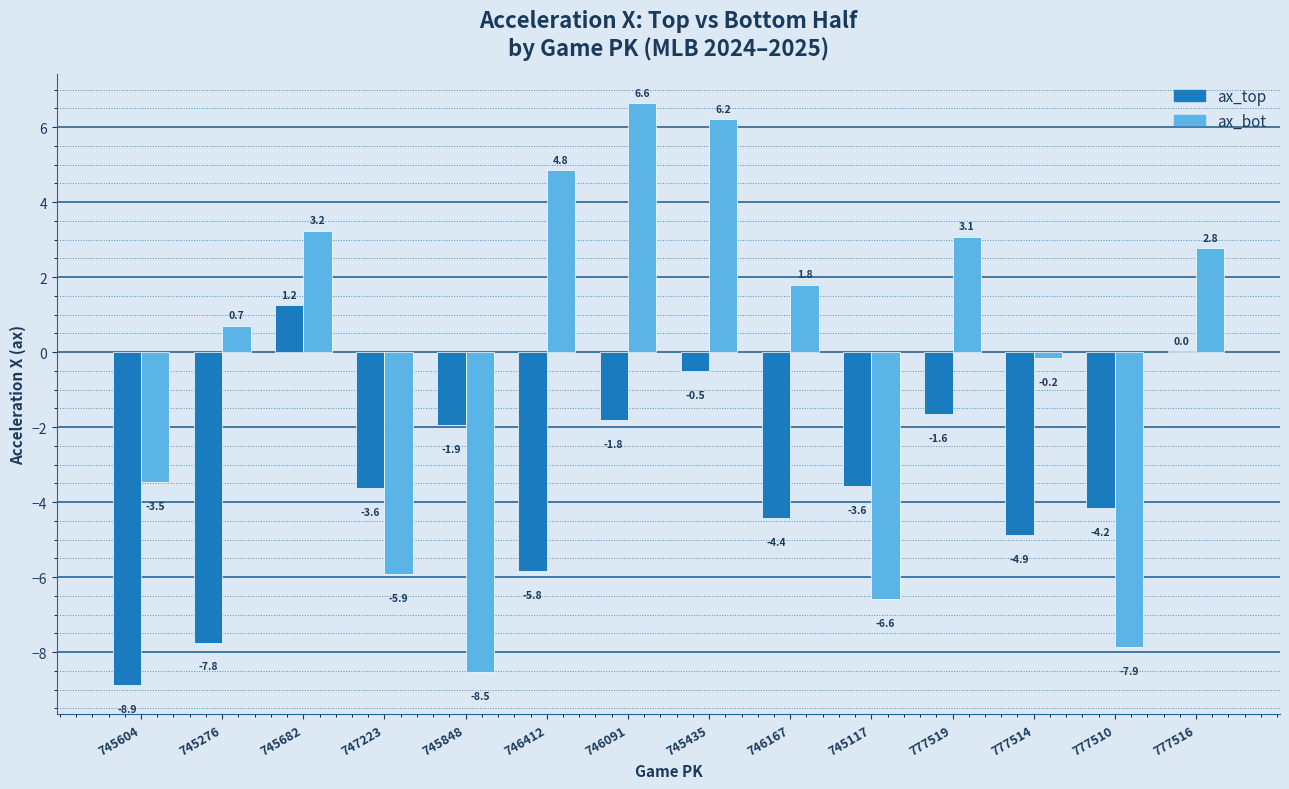

Which series has the widest spread of values?

ax_bot